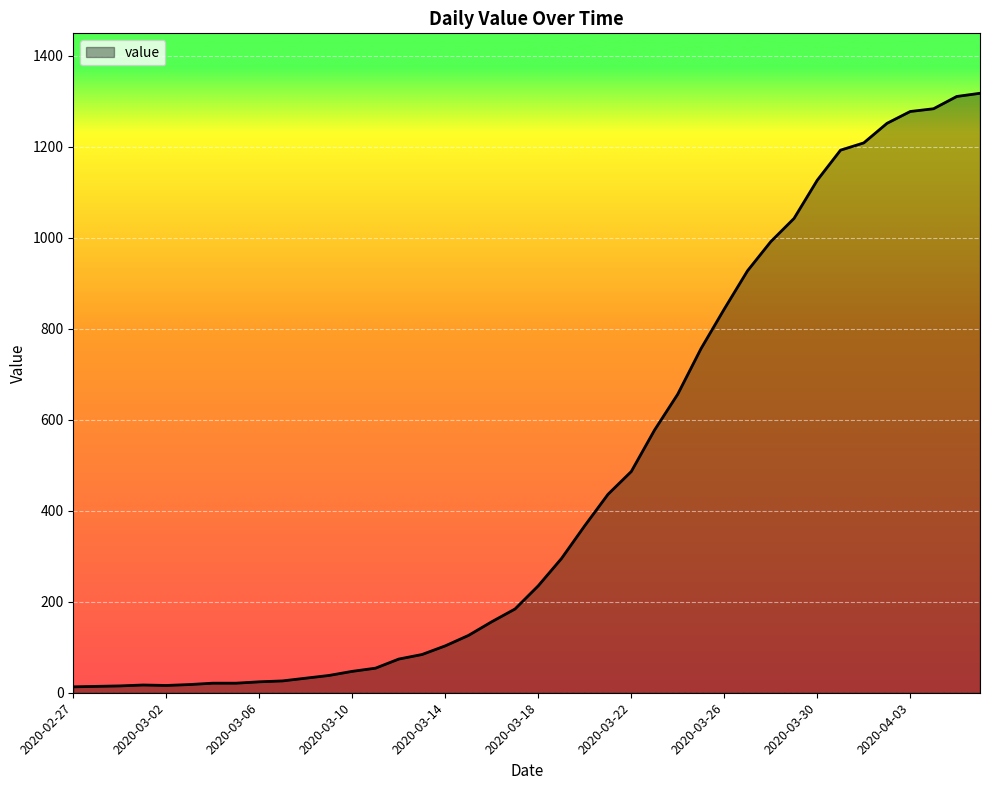

What is the maximum value shown in the chart?

1317